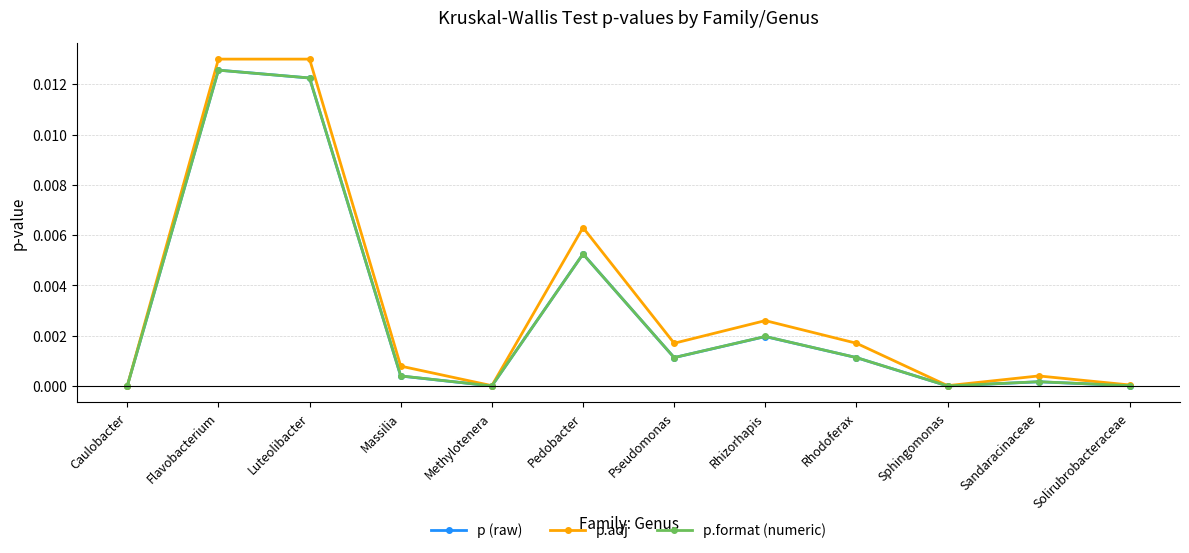

At which category is the sum across all series the highest?

Flavobacterium